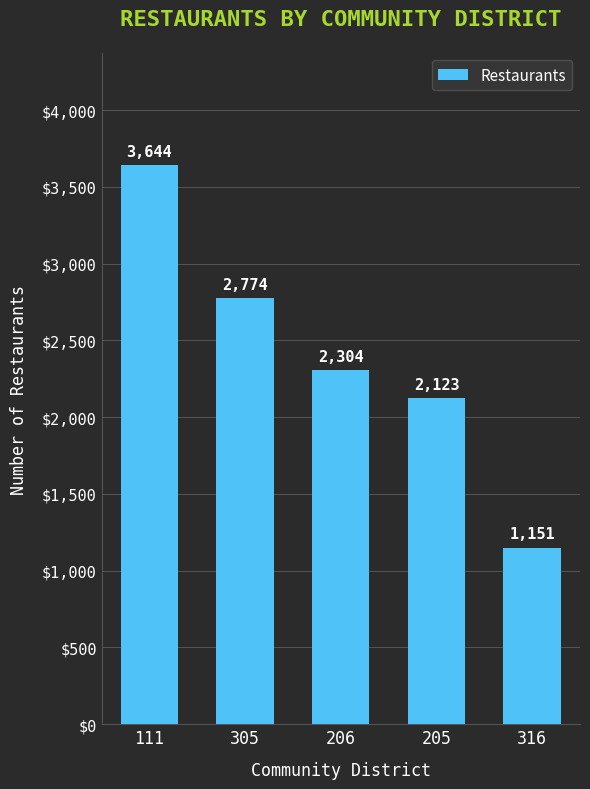

Reading left to right, transcribe all the data shown in this chart.

3644	2774	2304	2123	1151